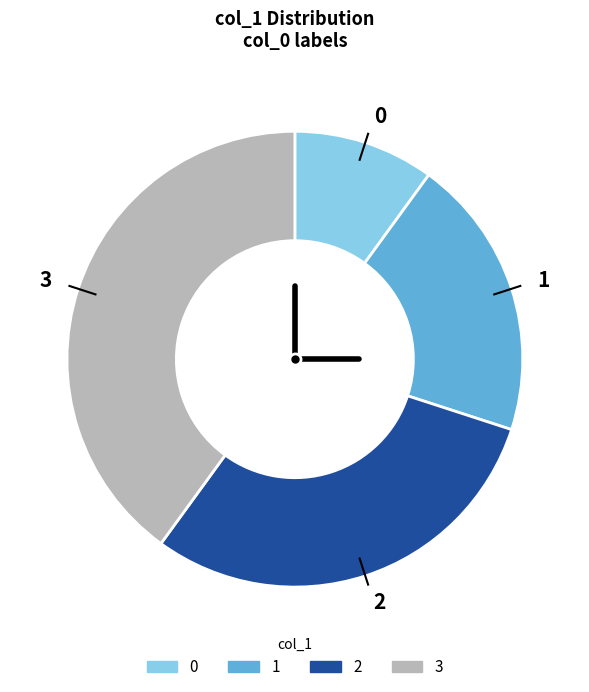

Is 3 the majority of the pie?

No